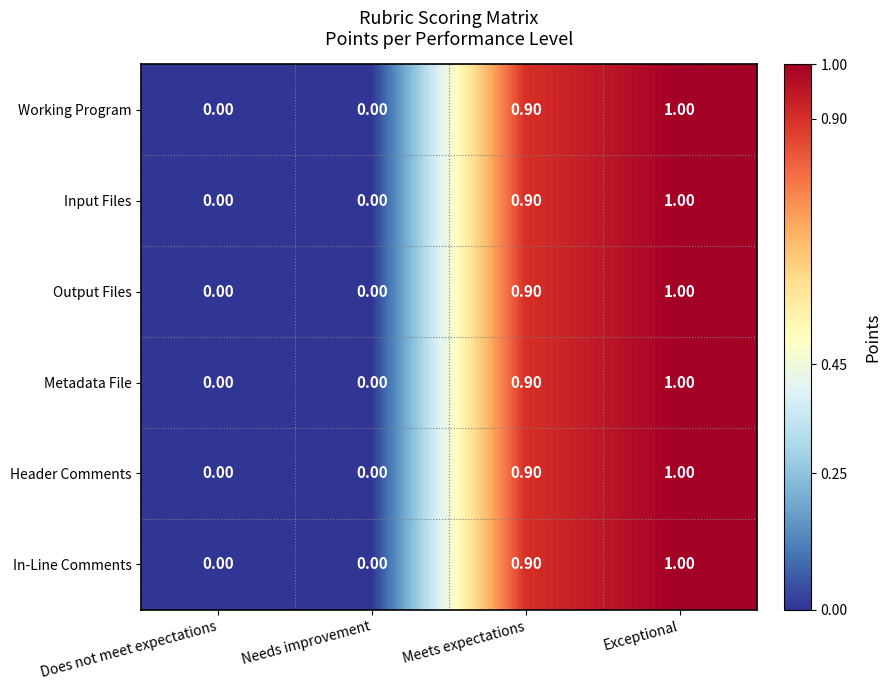

Which label corresponds to the largest value in the chart?

Exceptional